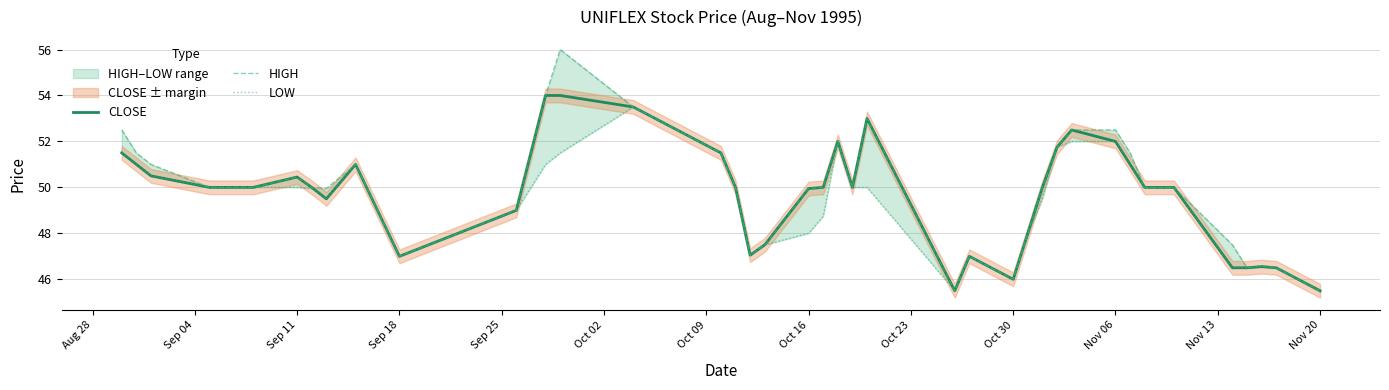

What is the sum of all CLOSE values?

1987.8